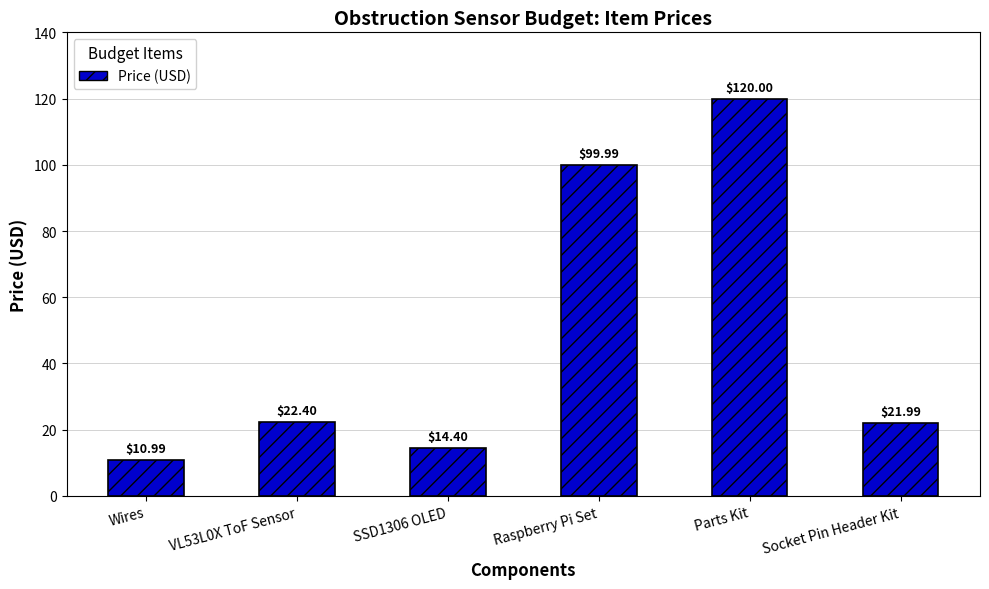

Are the bars grouped side by side (vs. stacked)?

No